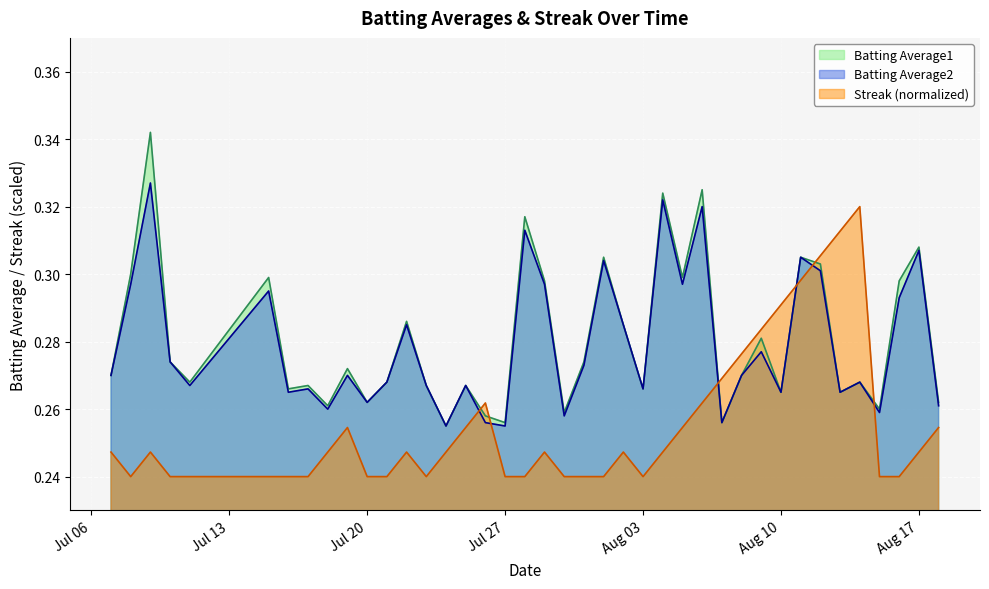

What is the label of the 4th point from the right?

2010-08-15